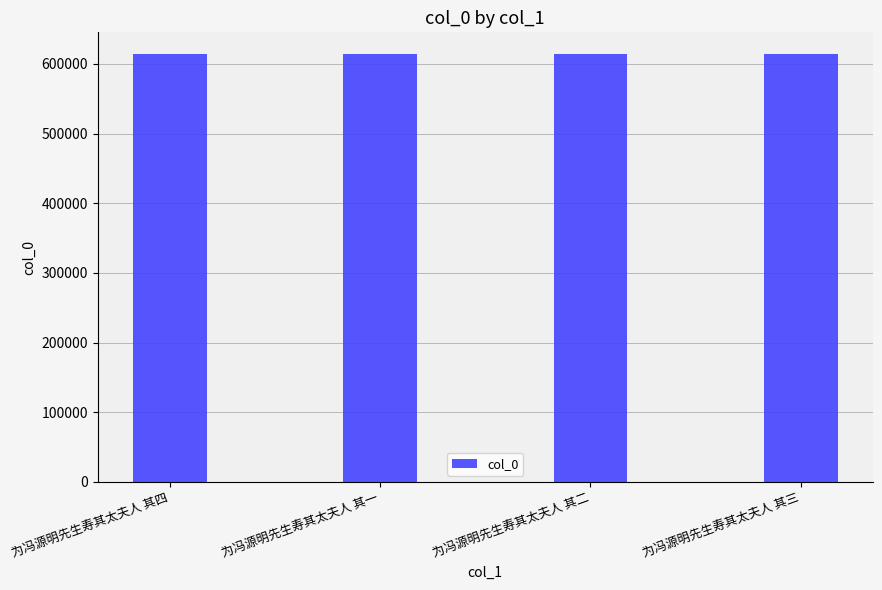

How many data points are less than 614613?

2